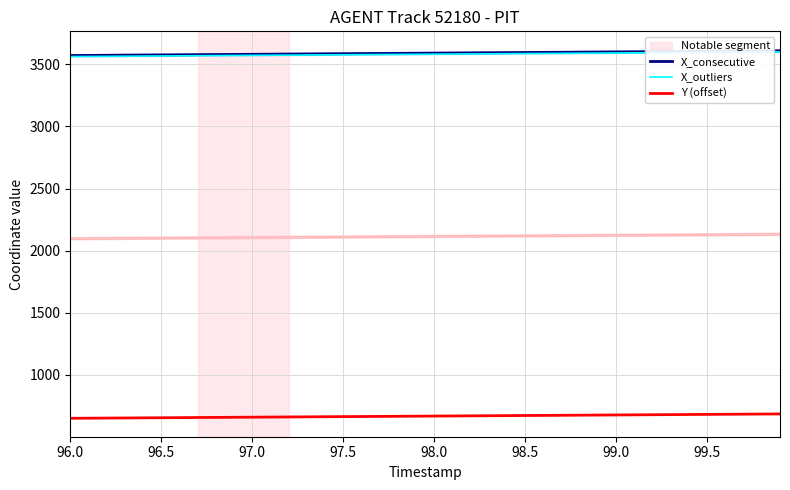

Is it true that Y (offset) equals 1054.0 at 98.5?

False